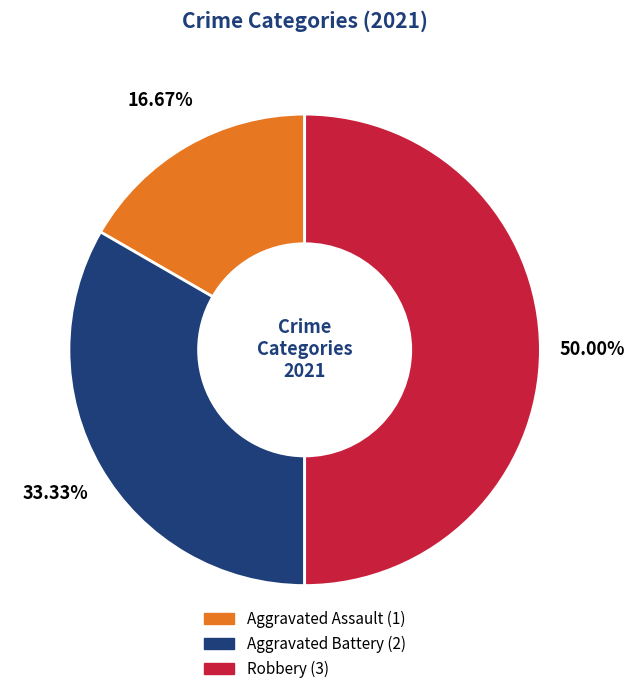

True or false: Aggravated Battery accounts for 33% of the total.

True